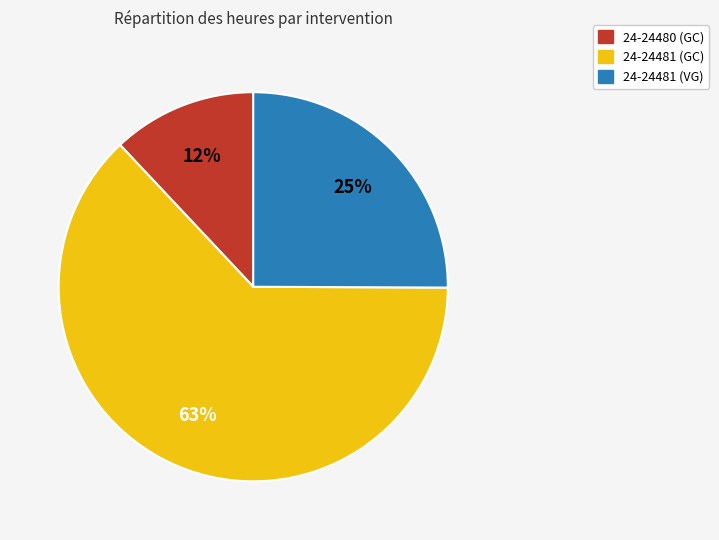

Which category has the biggest portion of the pie?

24-24481 (GC)